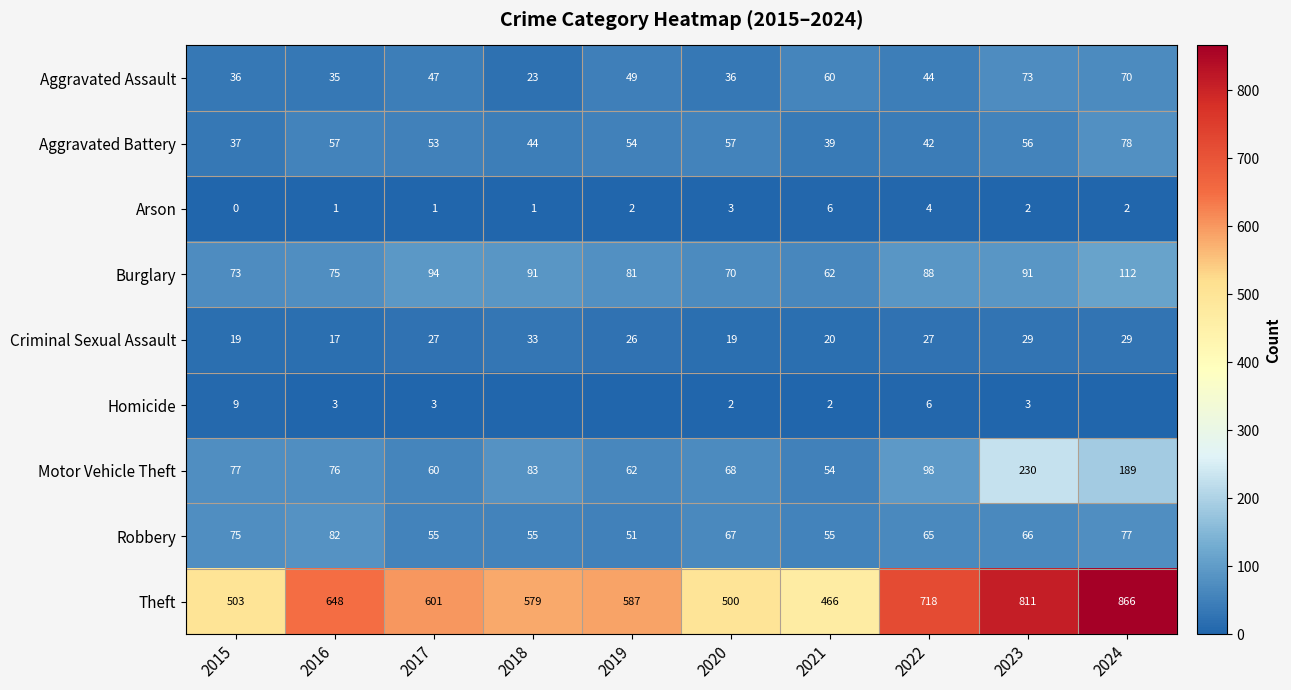

How many distinct data groups are displayed?

9